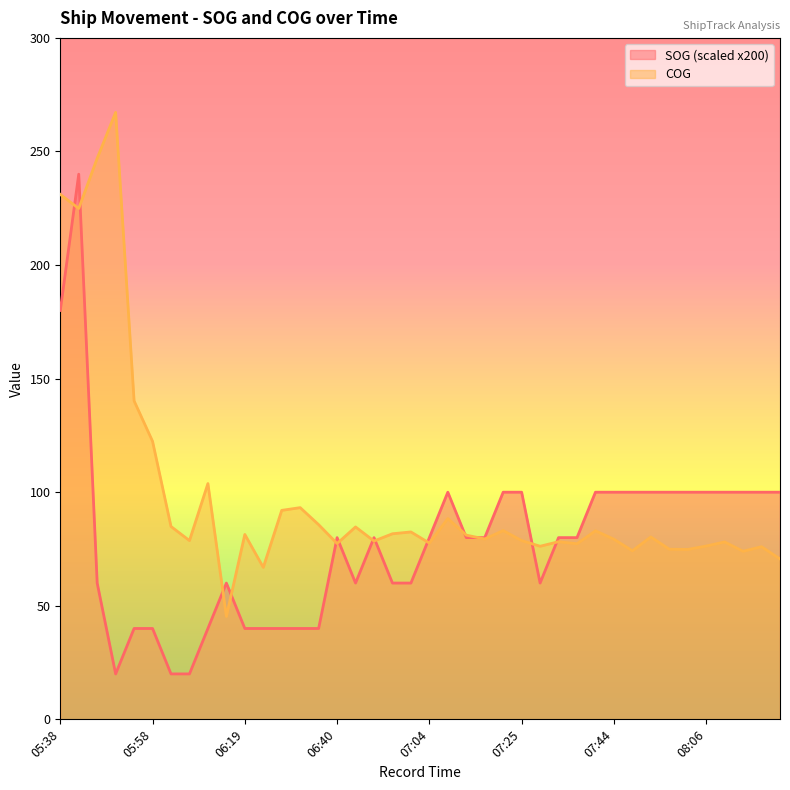

How many lines are shown in the chart?

2